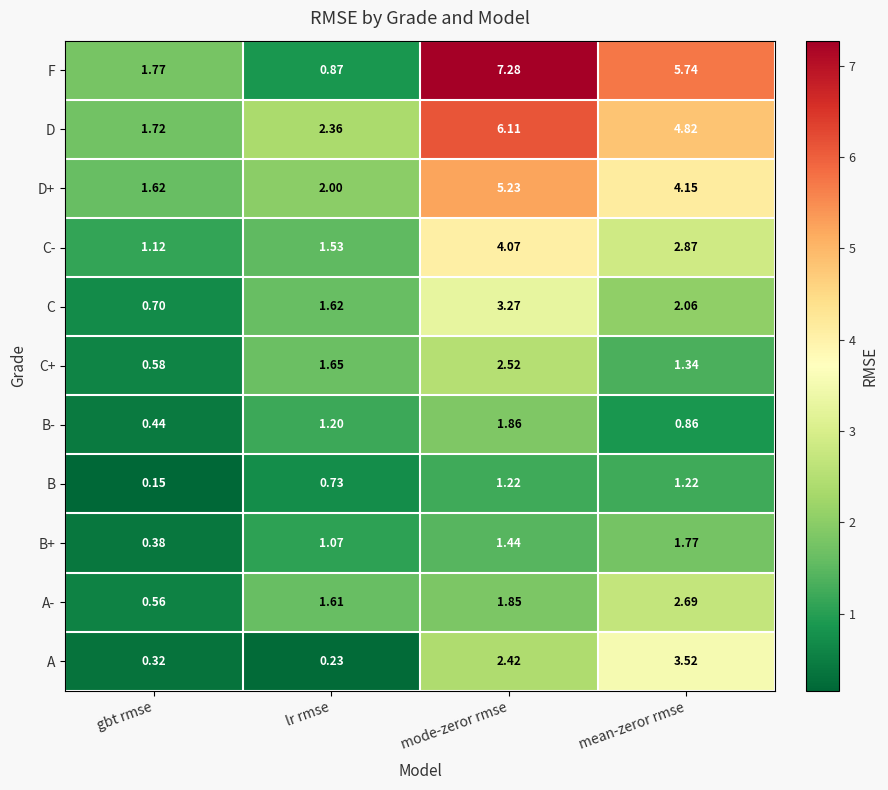

Where does the C+ series first go above 1?

lr rmse